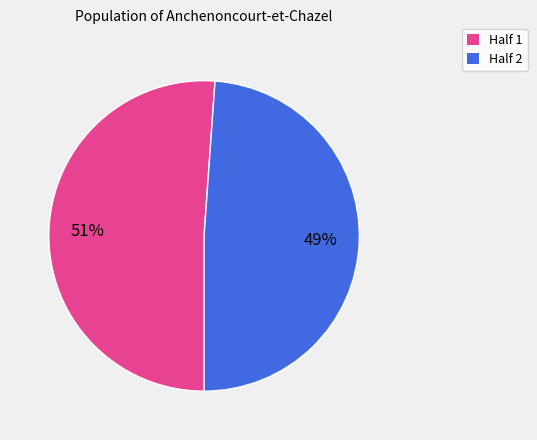

Is there a majority slice in this chart?

Yes